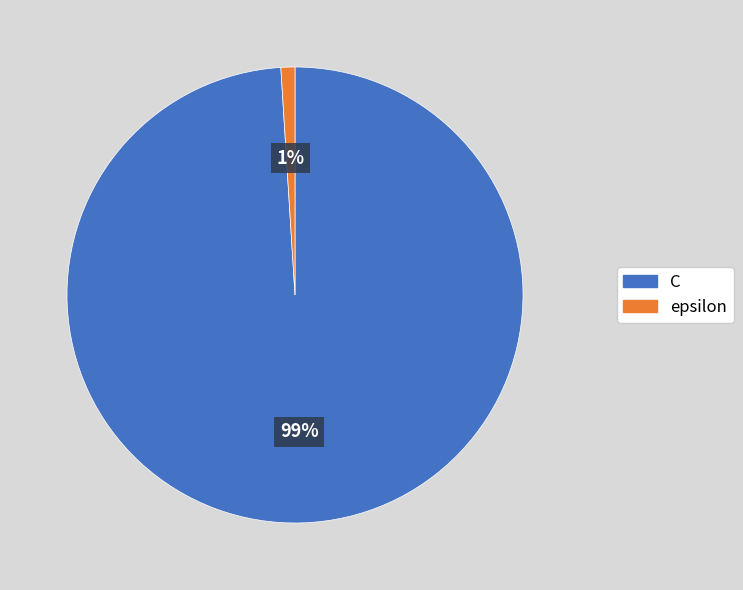

How many segments does this pie chart have?

2